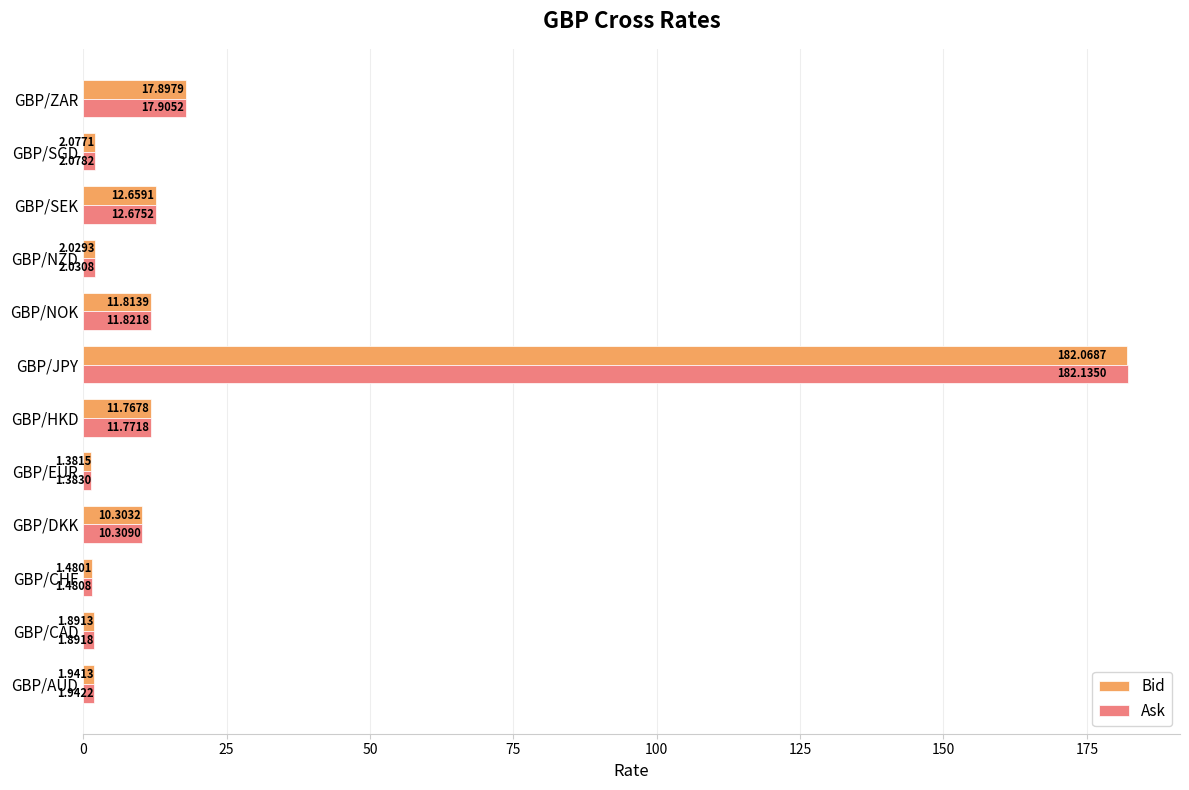

Between GBP/CAD and GBP/SEK, which series saw the biggest shift?

Ask